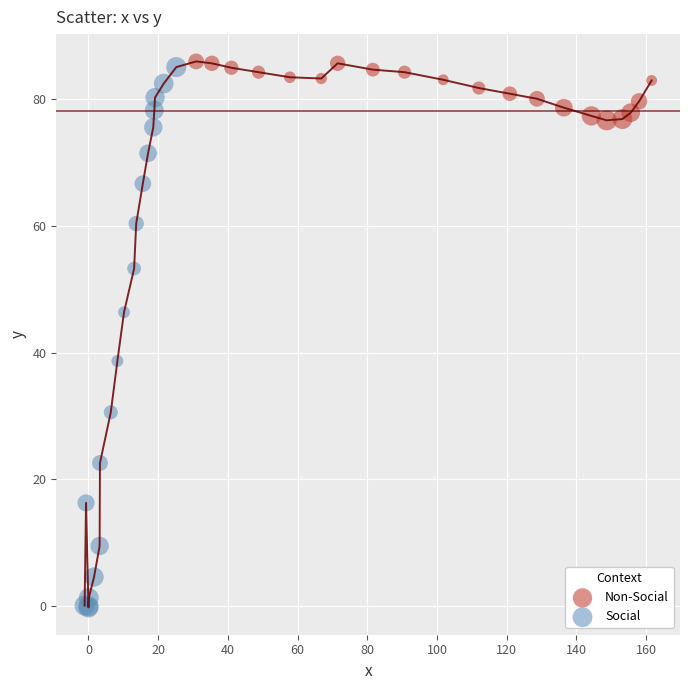

Which series has the widest spread of Y values?

Social